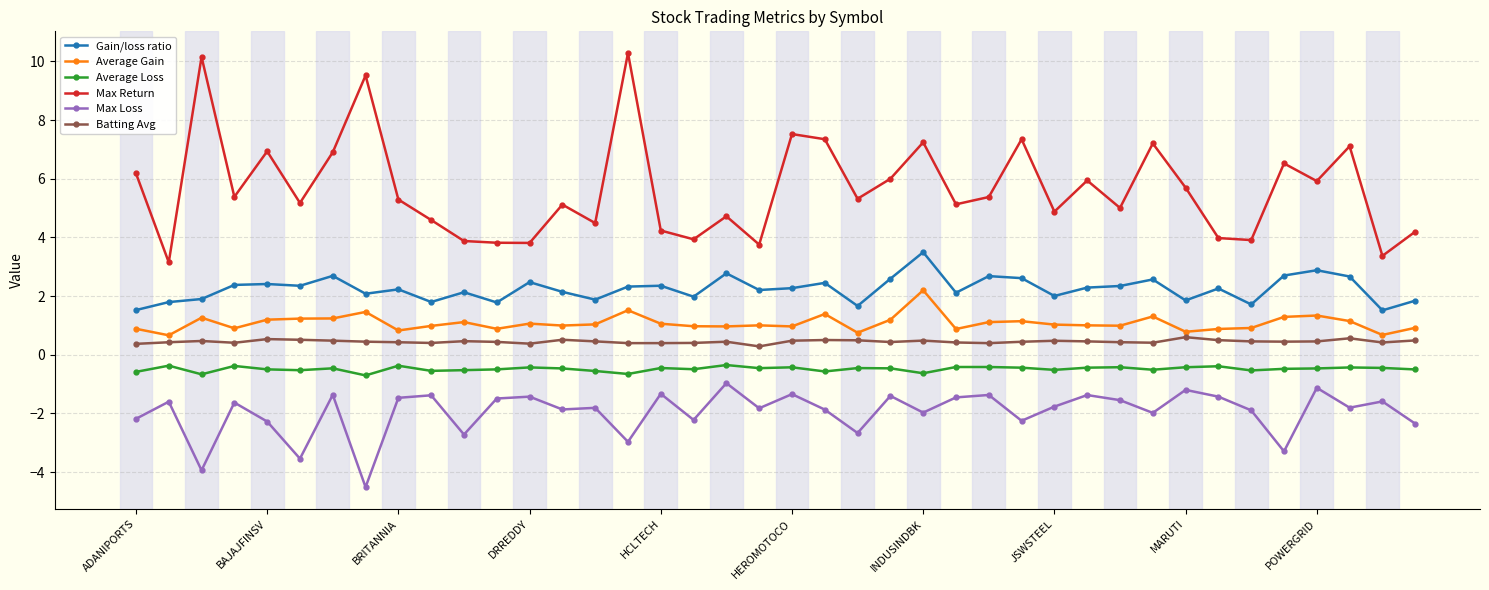

What is the value of the Gain/loss ratio point at the 10th from the left?

1.8